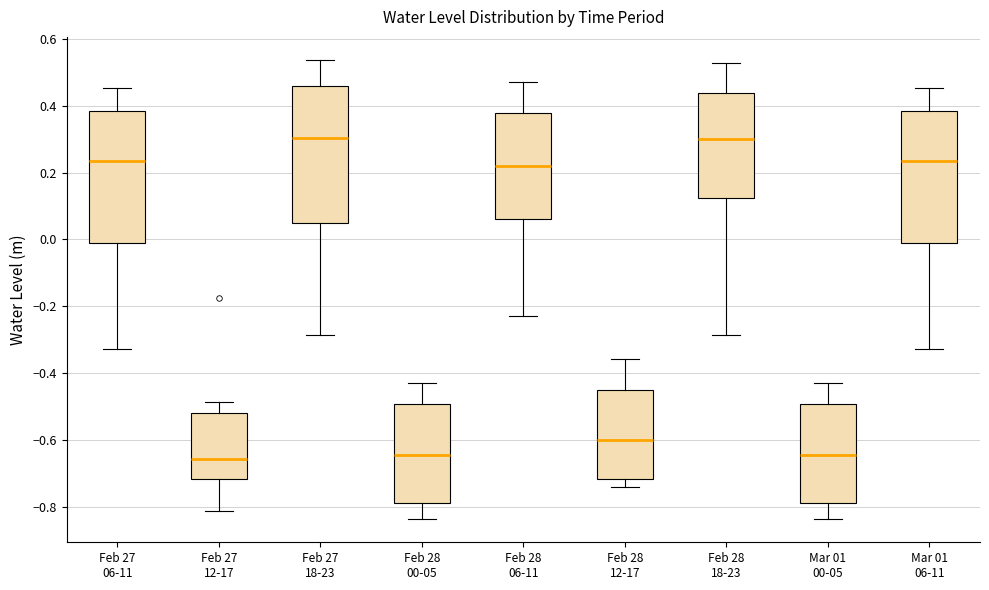

Where does the upper whisker of the box for Feb 28 18-23 end on the y-axis? The values are not printed on the chart, so give them approximately, as read against the axis.

0.52